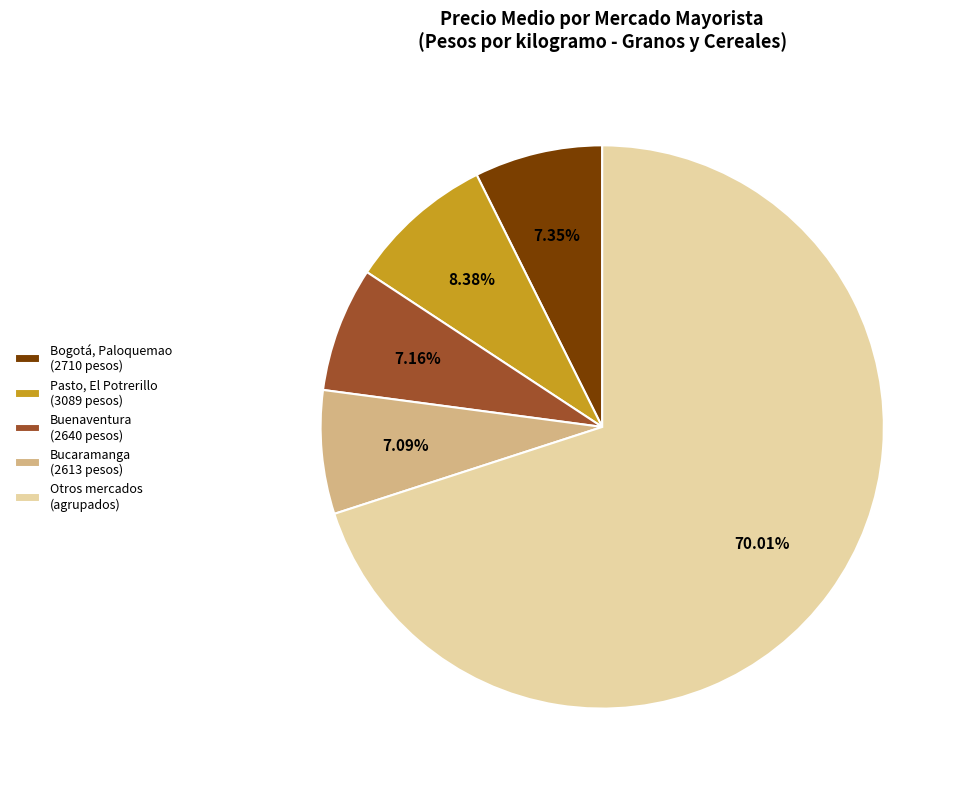

Which slice is the largest?

Otros mercados (agrupados)